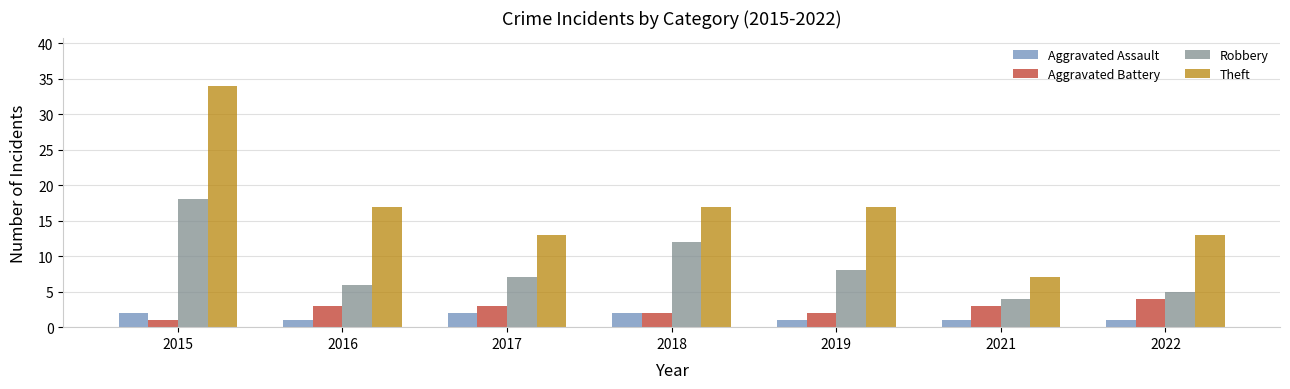

What is the difference between the maximum and minimum values in the Theft series?

27